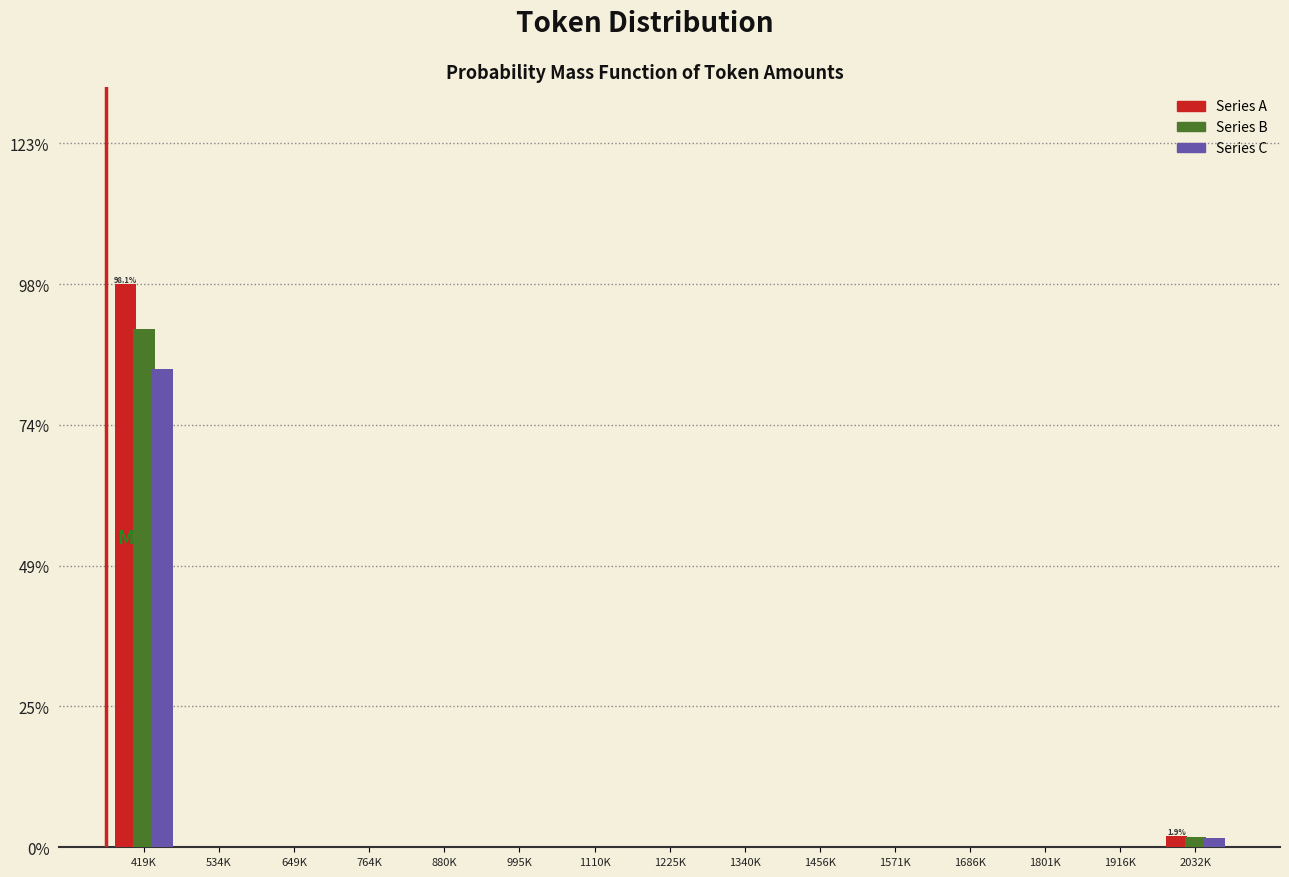

What is the maximum value shown in the chart?

98.1